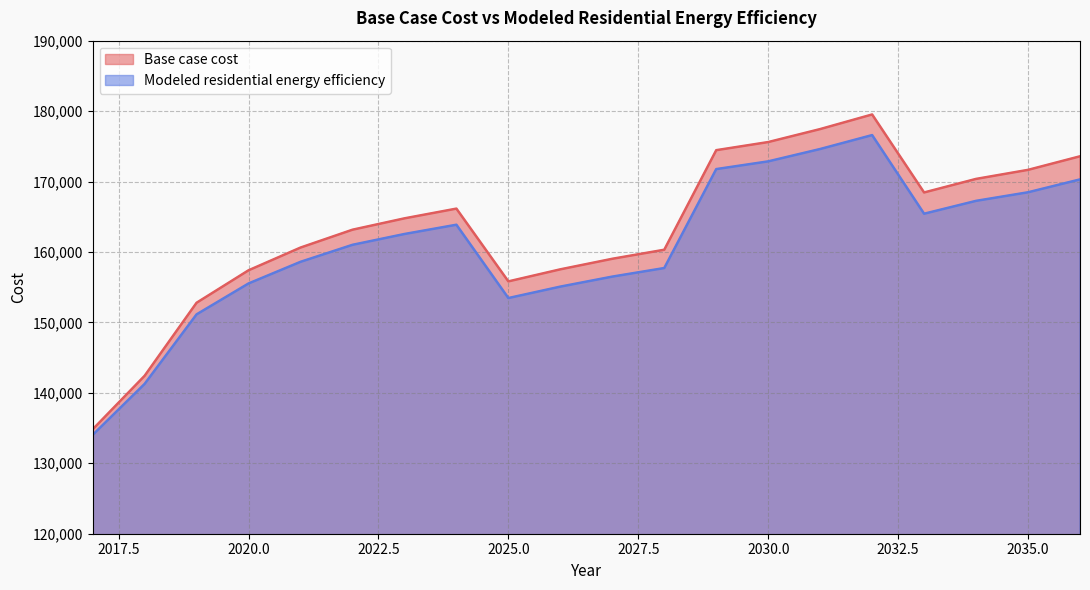

Between 2030 and 2018, which is larger?

2030